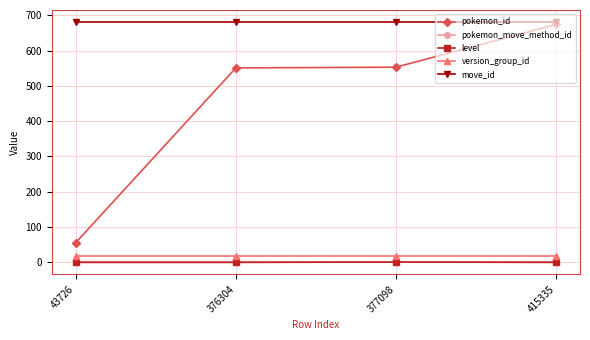

True or false: move_id and version_group_id cross at least once.

False